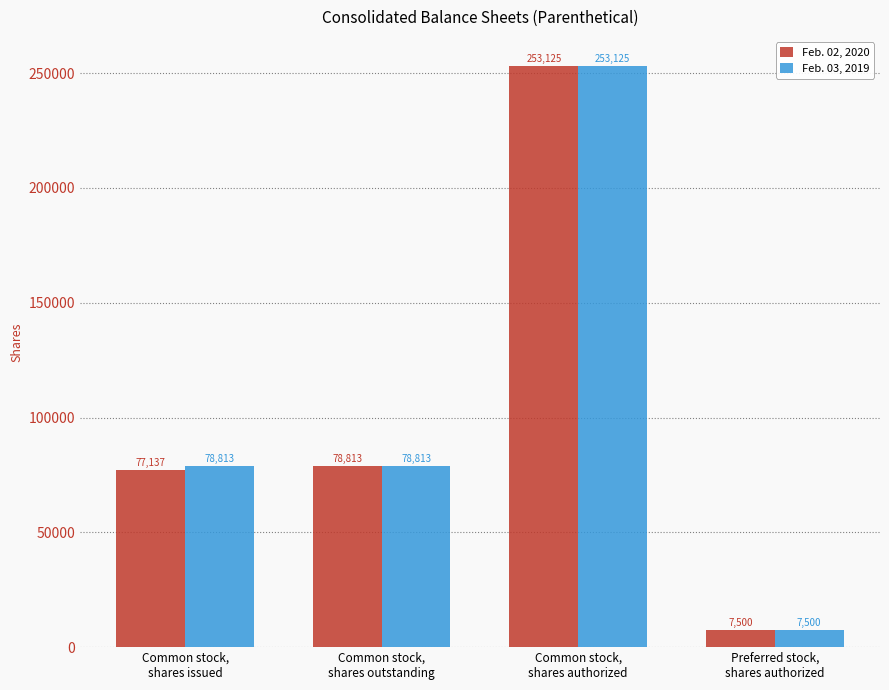

What is the label of the 4th bar from the left?

Preferred stock,
shares authorized